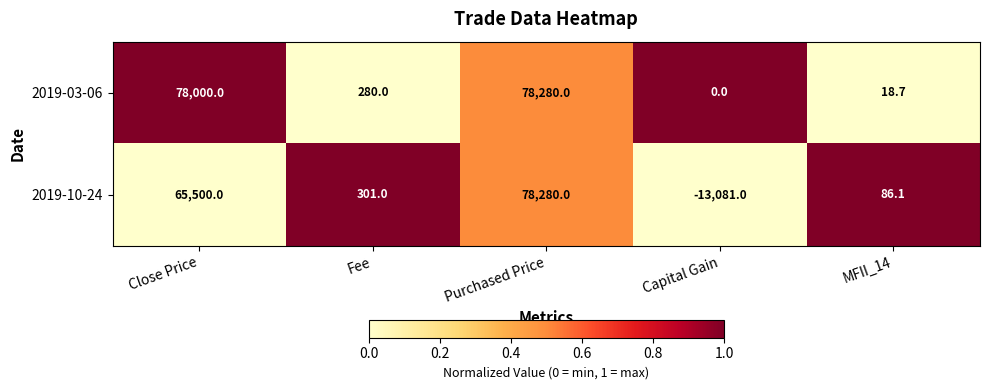

Reading left to right, extract all data points from this chart.

2019-03-06: Close Price=78000.0	Fee=280.0	Purchased Price=78280.0	Capital Gain=0.0	MFII_14=18.7
2019-10-24: Close Price=65500.0	Fee=301.0	Purchased Price=78280.0	Capital Gain=-13081.0	MFII_14=86.1